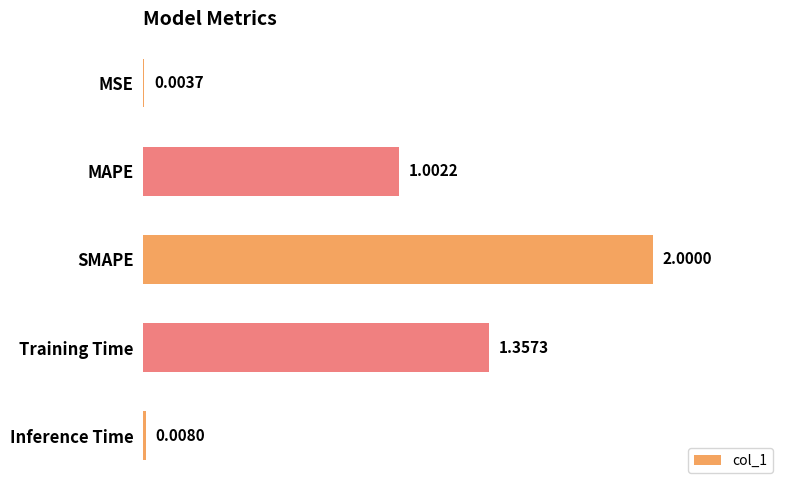

What is the sum of the values at Training Time and MAPE?

2.4